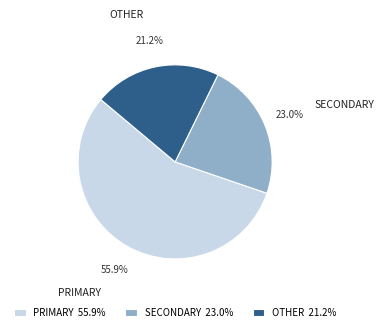

What percentage do PRIMARY and OTHER together represent?

77.0%